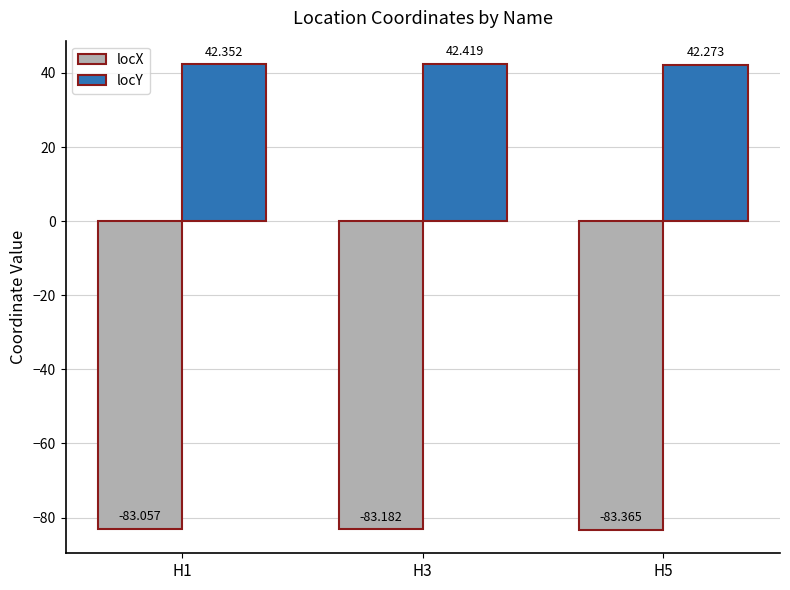

The value of locX at H1 is -83.1. True or false?

True